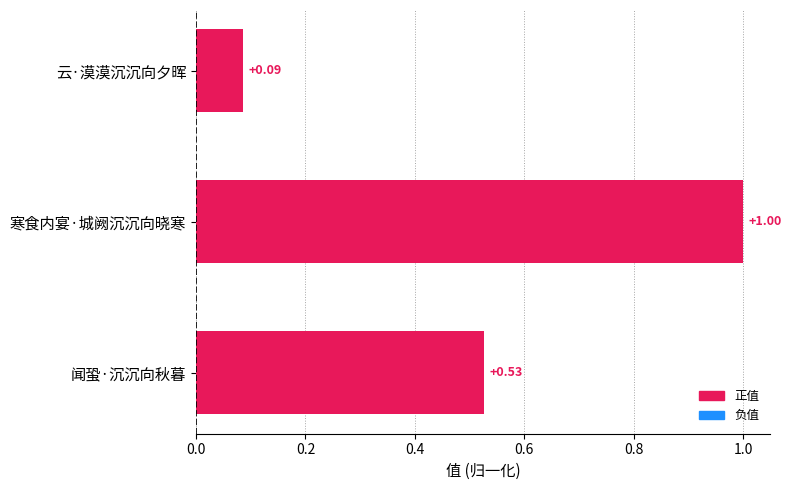

Which label corresponds to the smallest value in the chart?

云·漠漠沉沉向夕晖